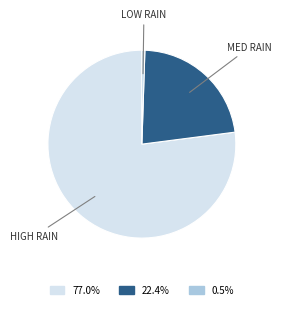

Is there any slice that represents more than half of the pie?

Yes